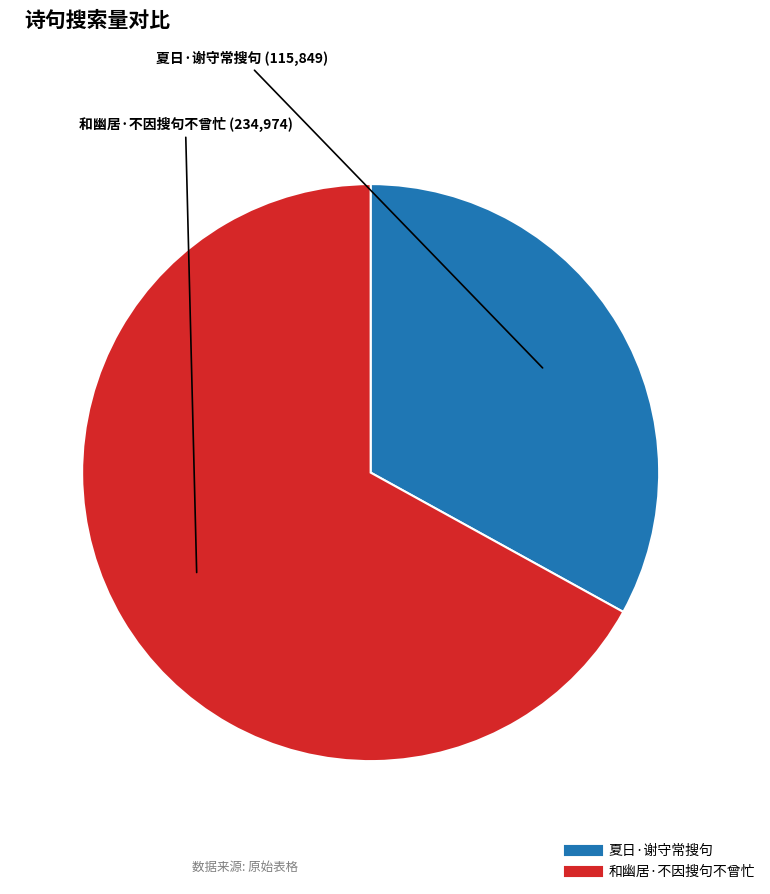

What is the largest slice in the pie chart?

和幽居·不因搜句不曾忙